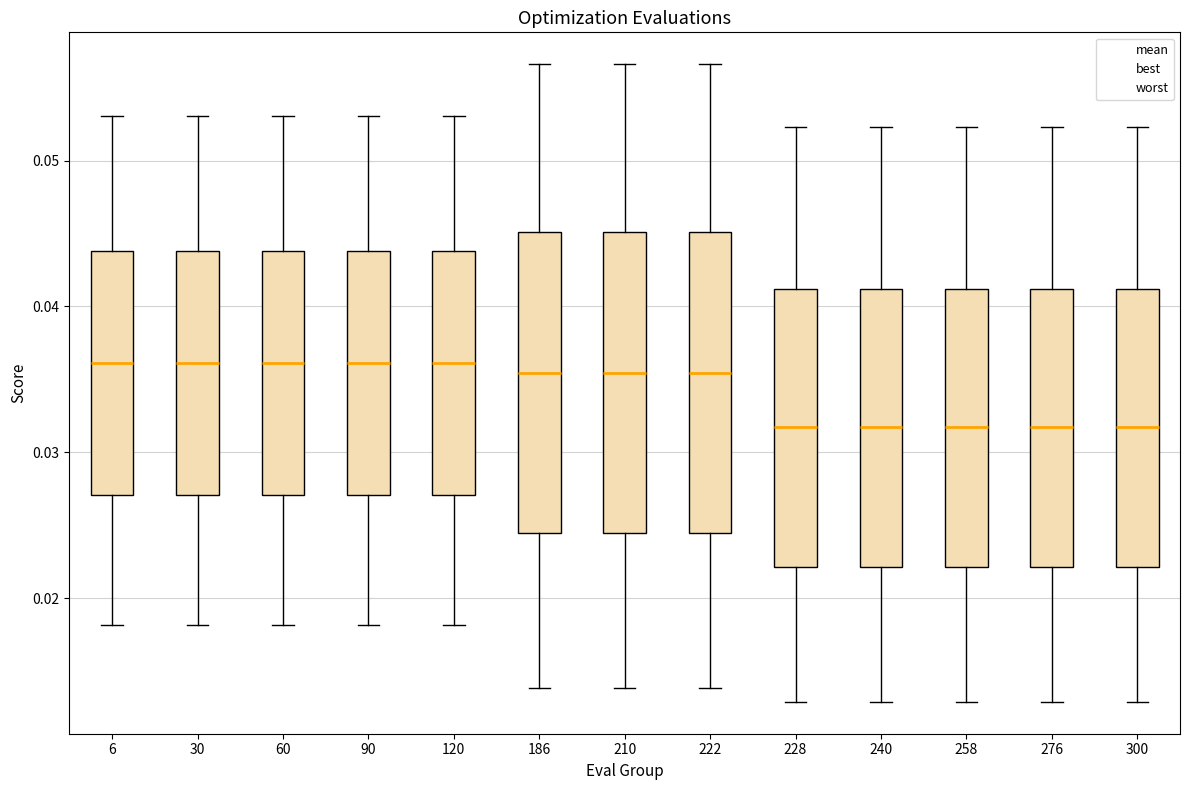

Reading left to right, read every box against the y-axis: the position of its median line, the range the box covers, and the ends of its whiskers. The values are not printed on the chart, so give them approximately, as read against the axis.

6: median 0.036, box 0.027 to 0.044, whiskers 0.018 to 0.053
30: median 0.036, box 0.027 to 0.044, whiskers 0.018 to 0.053
60: median 0.036, box 0.027 to 0.044, whiskers 0.018 to 0.053
90: median 0.036, box 0.027 to 0.044, whiskers 0.018 to 0.053
120: median 0.036, box 0.027 to 0.044, whiskers 0.018 to 0.053
186: median 0.035, box 0.024 to 0.045, whiskers 0.014 to 0.057
210: median 0.035, box 0.024 to 0.045, whiskers 0.014 to 0.057
222: median 0.035, box 0.024 to 0.045, whiskers 0.014 to 0.057
228: median 0.032, box 0.022 to 0.041, whiskers 0.013 to 0.052
240: median 0.032, box 0.022 to 0.041, whiskers 0.013 to 0.052
258: median 0.032, box 0.022 to 0.041, whiskers 0.013 to 0.052
276: median 0.032, box 0.022 to 0.041, whiskers 0.013 to 0.052
300: median 0.032, box 0.022 to 0.041, whiskers 0.013 to 0.052